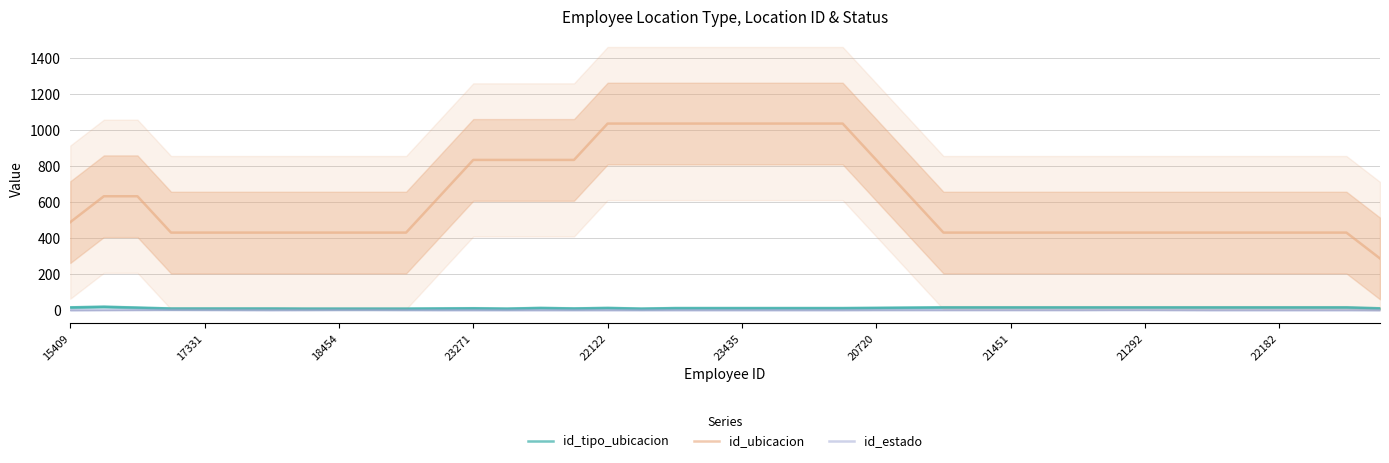

The id_tipo_ubicacion series shows 16.0 at 15409. True or false?

True